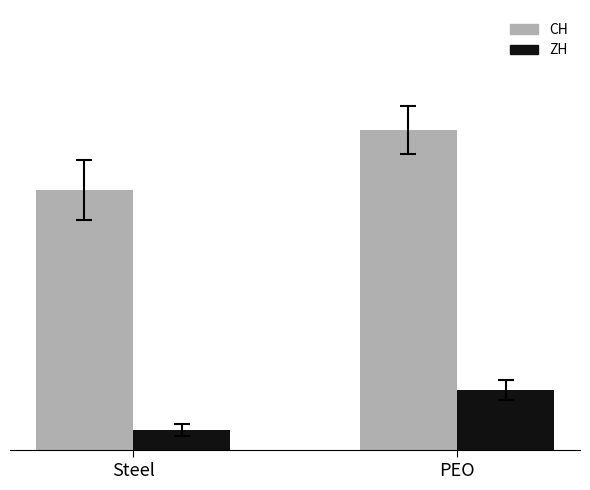

What is the maximum value shown in the chart?

16